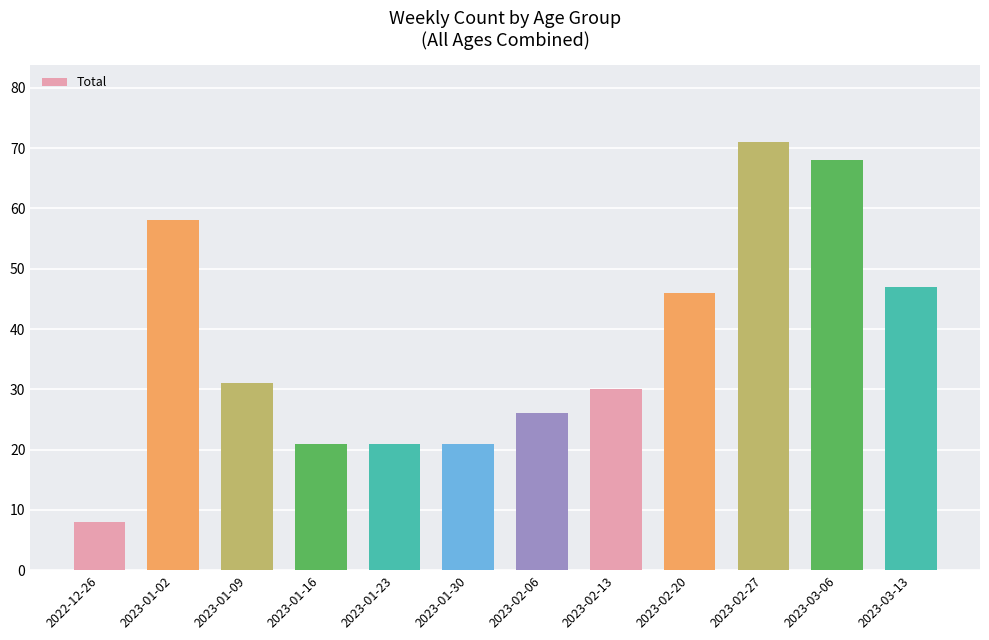

What is the difference between the second highest and minimum values?

60